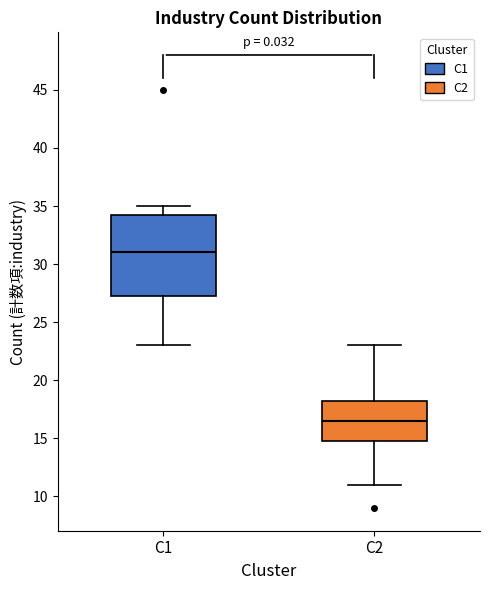

Which box's median line is the lowest?

C2